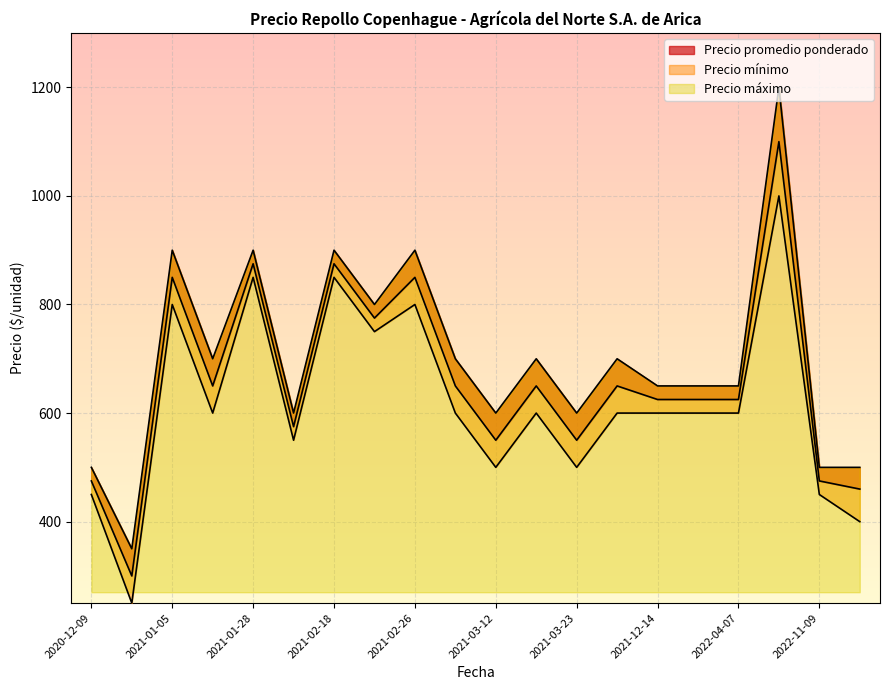

What is the maximum value shown in the chart?

1200